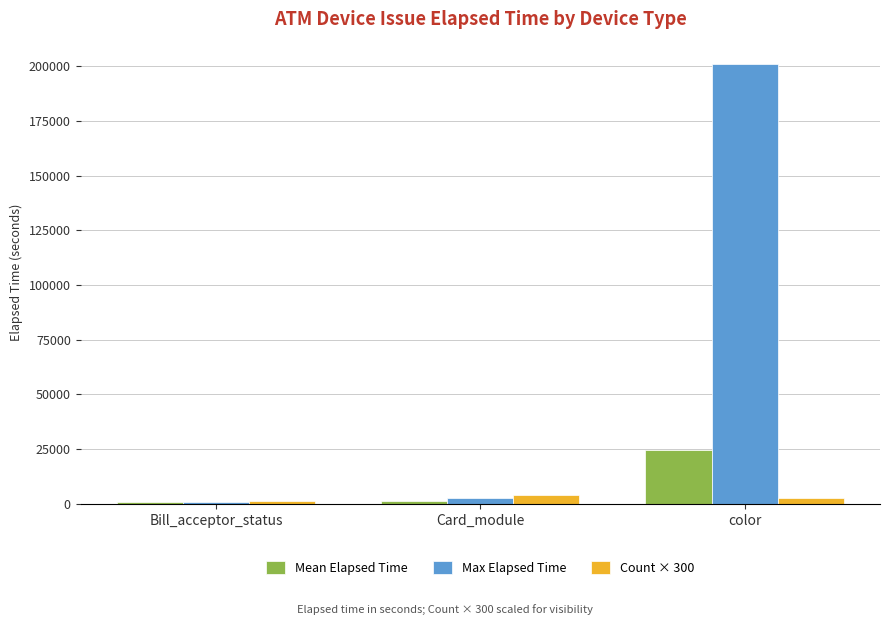

How many bars are there in total?

9